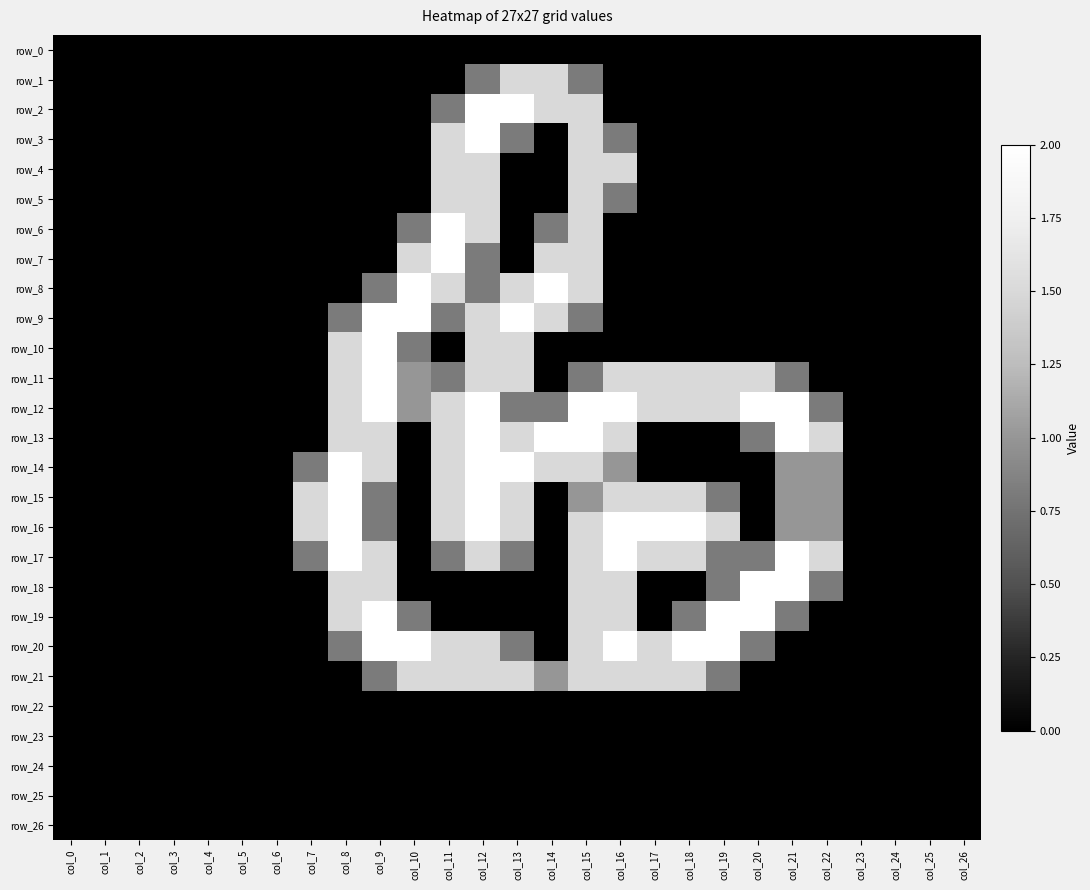

What is the sum of the row_11 values at col_12 and col_8?

3.0